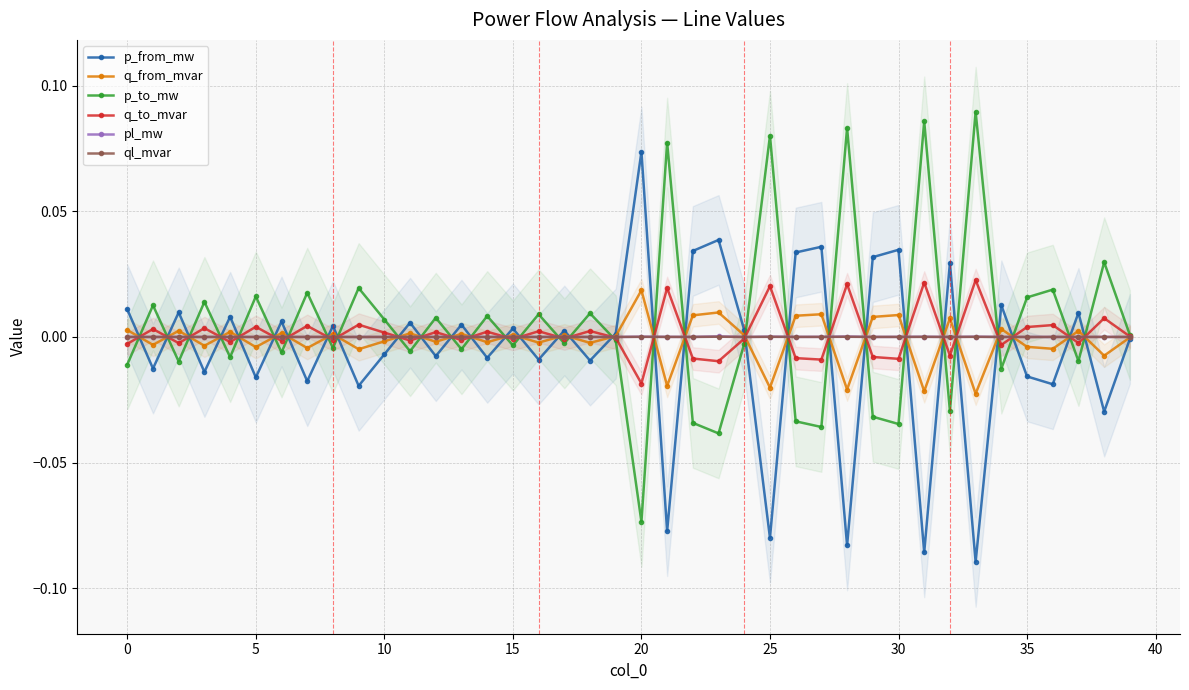

What is the difference between the maximum and second lowest values in the p_to_mw series?

0.1